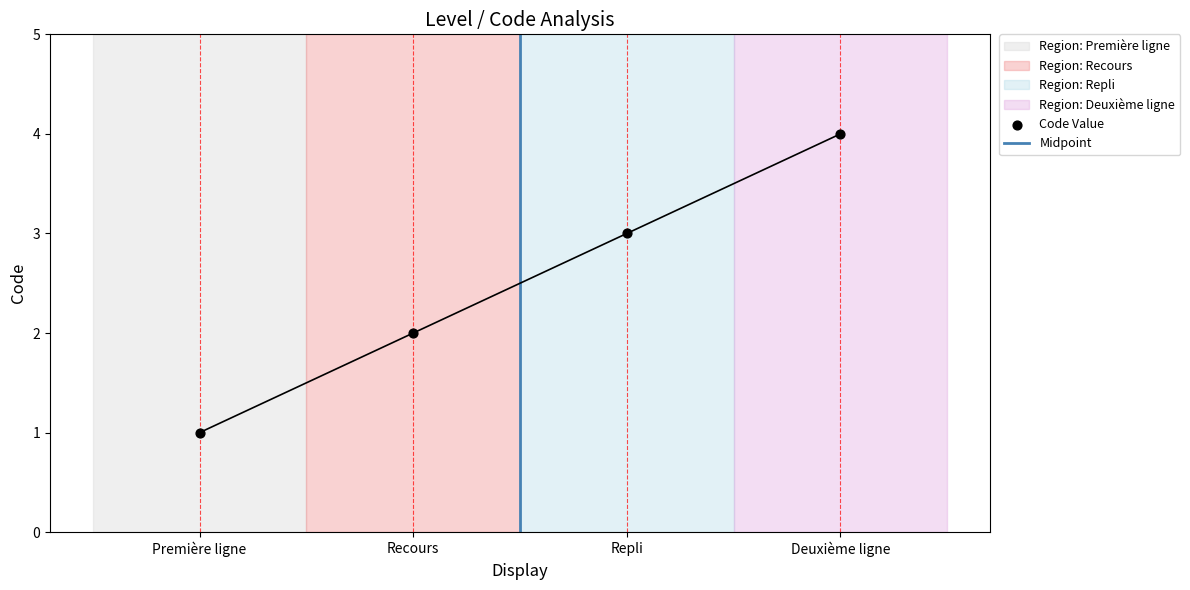

Which has a higher value, Première ligne or Recours?

Recours